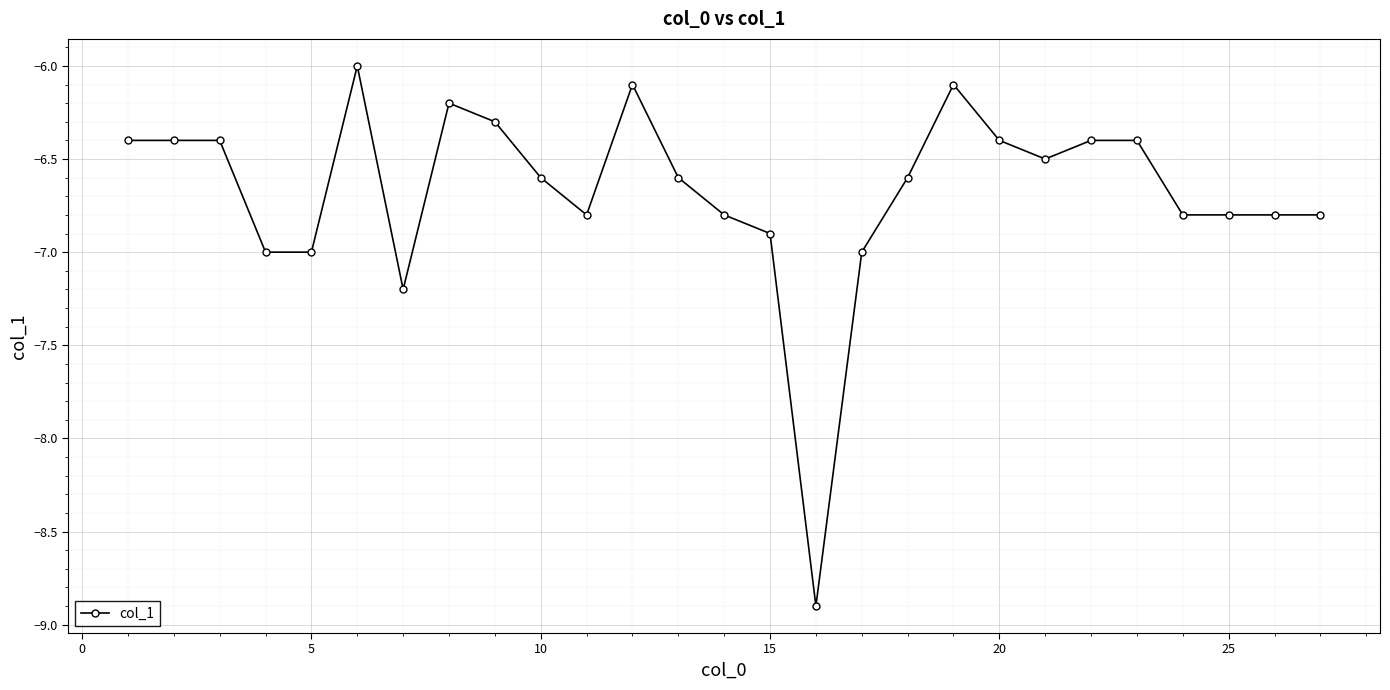

Reading left to right, list all the values displayed in this chart.

-6.4	-6.4	-6.4	-7.0	-7.0	-6.0	-7.2	-6.2	-6.3	-6.6	-6.8	-6.1	-6.6	-6.8	-6.9	-8.9	-7.0	-6.6	-6.1	-6.4	-6.5	-6.4	-6.4	-6.8	-6.8	-6.8	-6.8